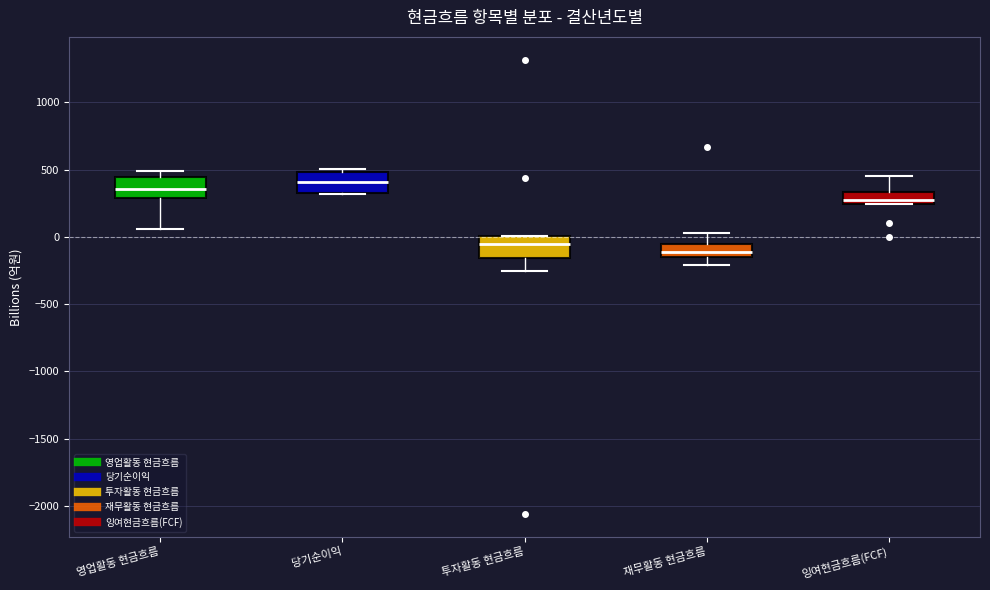

Which box has the lowest median line?

재무활동 현금흐름